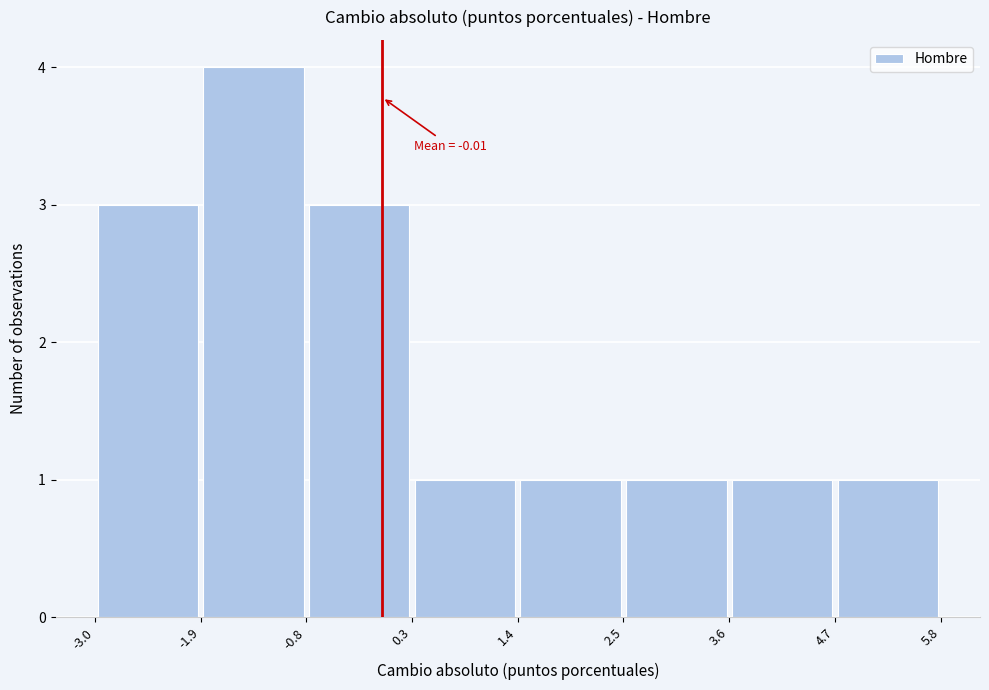

Which range on the x-axis has the tallest bar?

-1.9 to -0.8